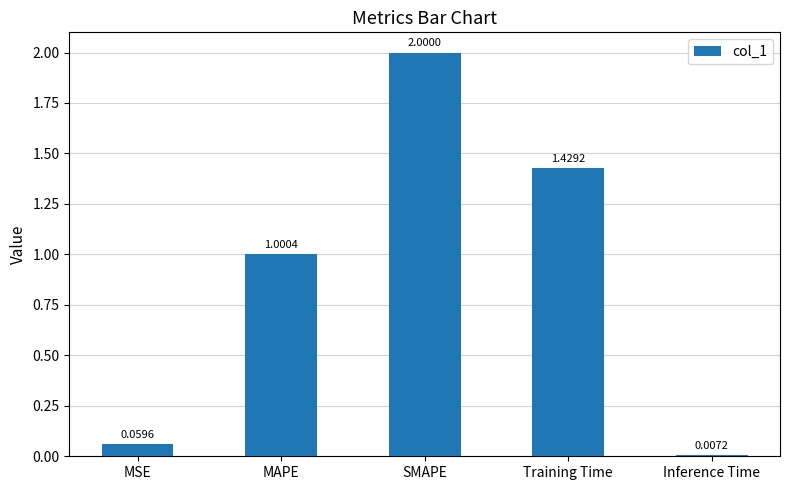

Rank the categories by value from highest to lowest.

SMAPE, Training Time, MAPE, MSE, Inference Time